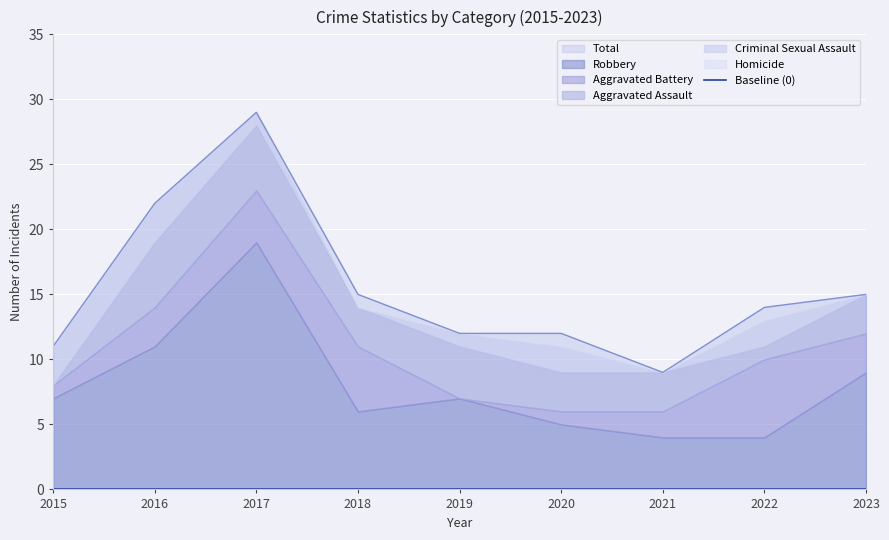

Is it true that Homicide equals 0 at 2019?

False